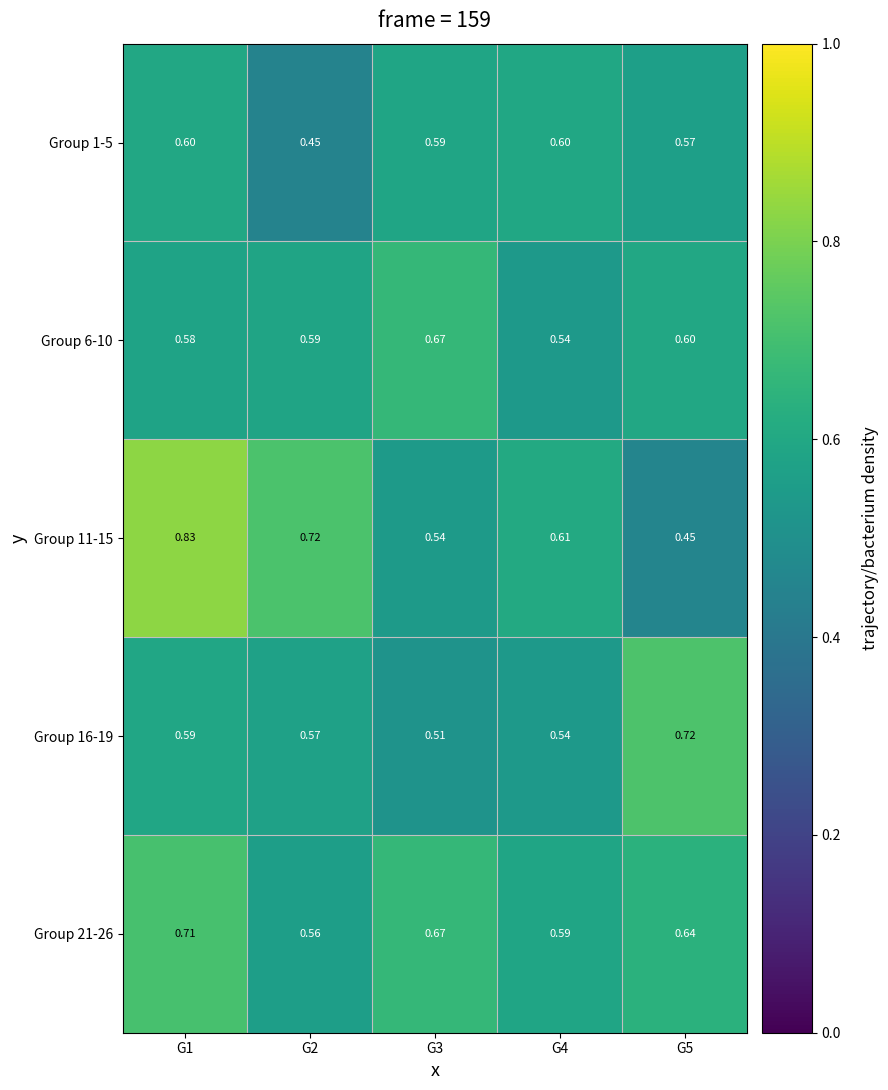

Is the value of Group 6-10 at G4 greater than the value of Group 21-26 at G2?

No